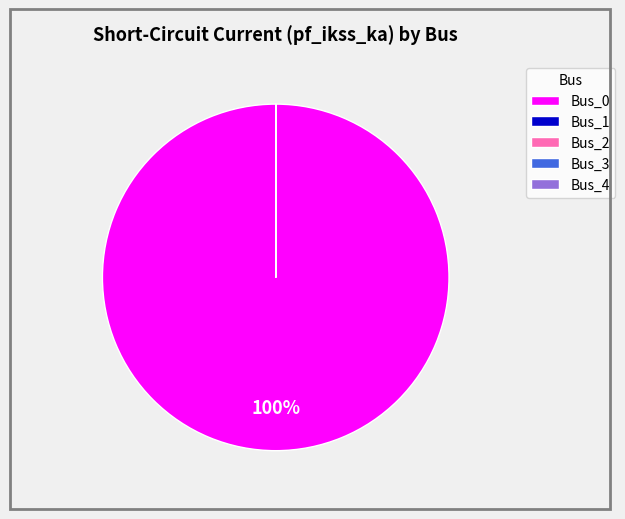

What percentage is the Bus_0 slice, to the nearest percent?

100%